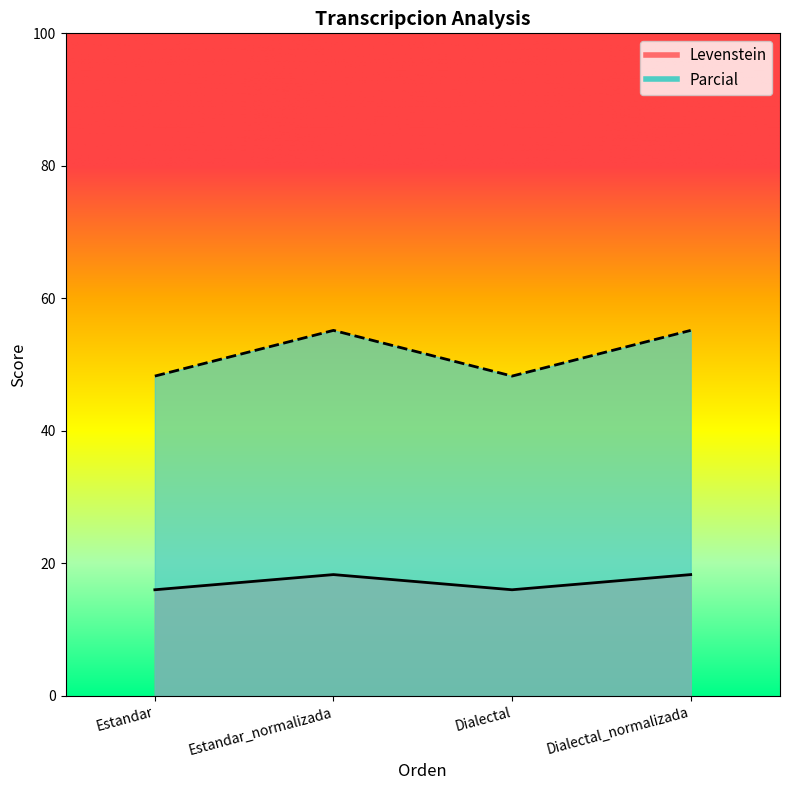

True or false: Levenstein has more than 0 points higher than both neighbors.

True